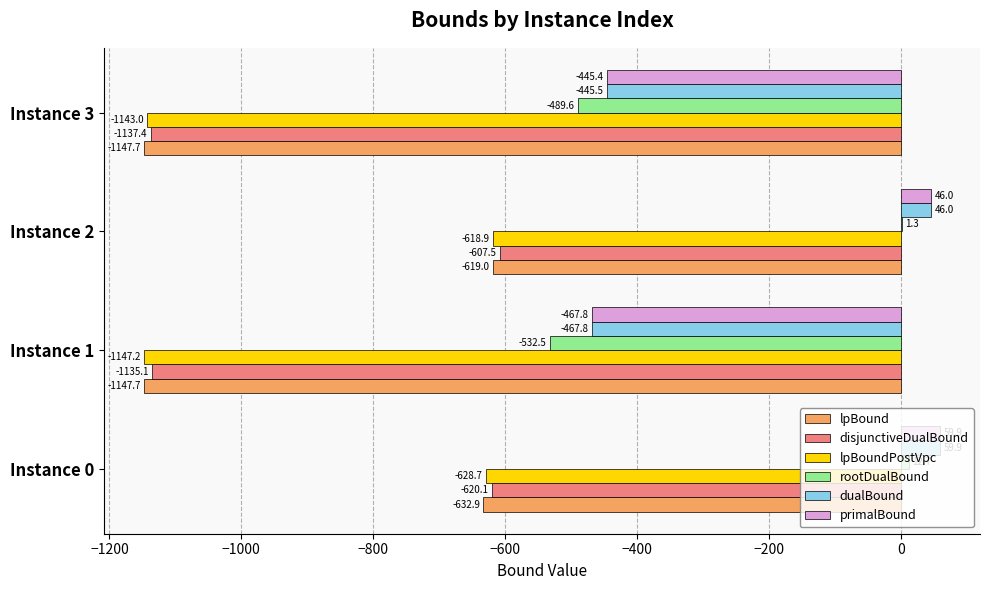

Is it true that rootDualBound equals 1.3 at Instance 2?

True